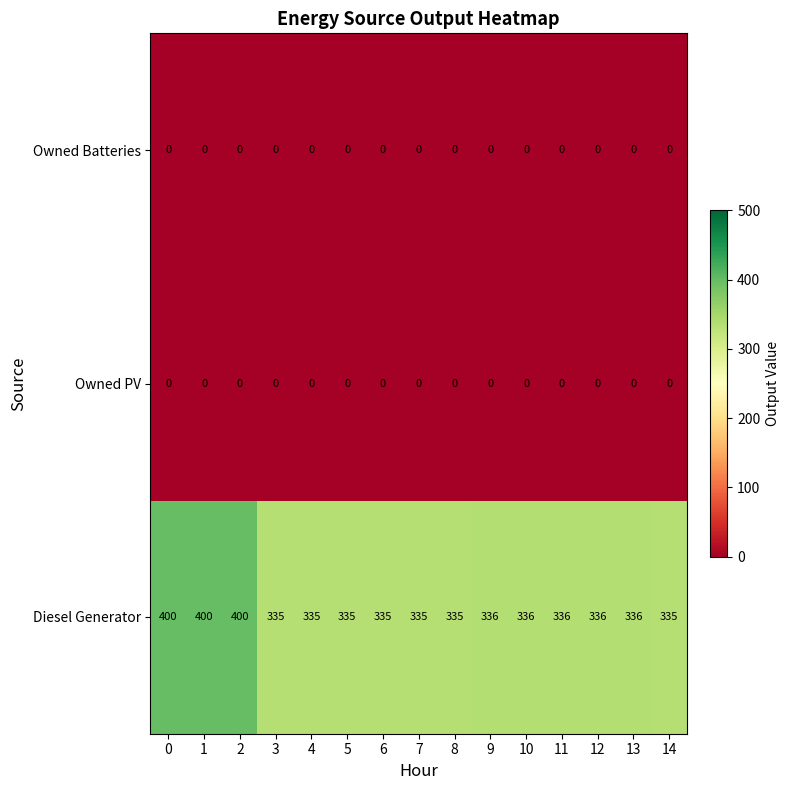

What is the maximum value shown in the chart?

400